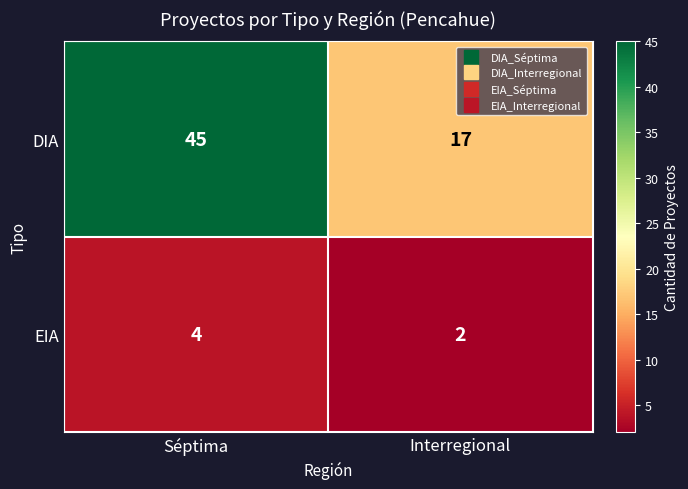

Is it true that DIA equals 45 at Séptima?

True